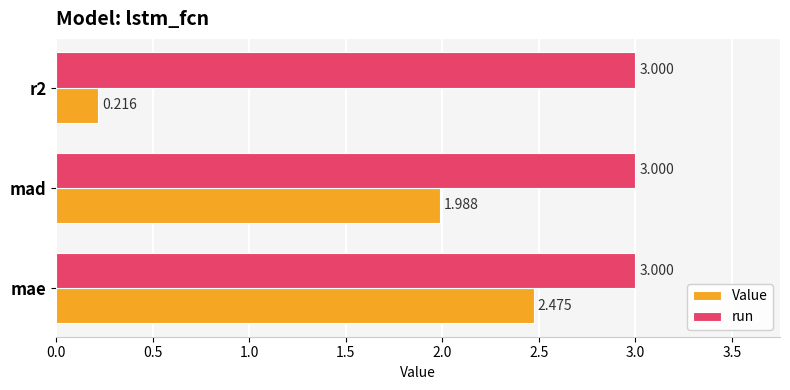

List the series in order of their peak value, highest first.

run, Value